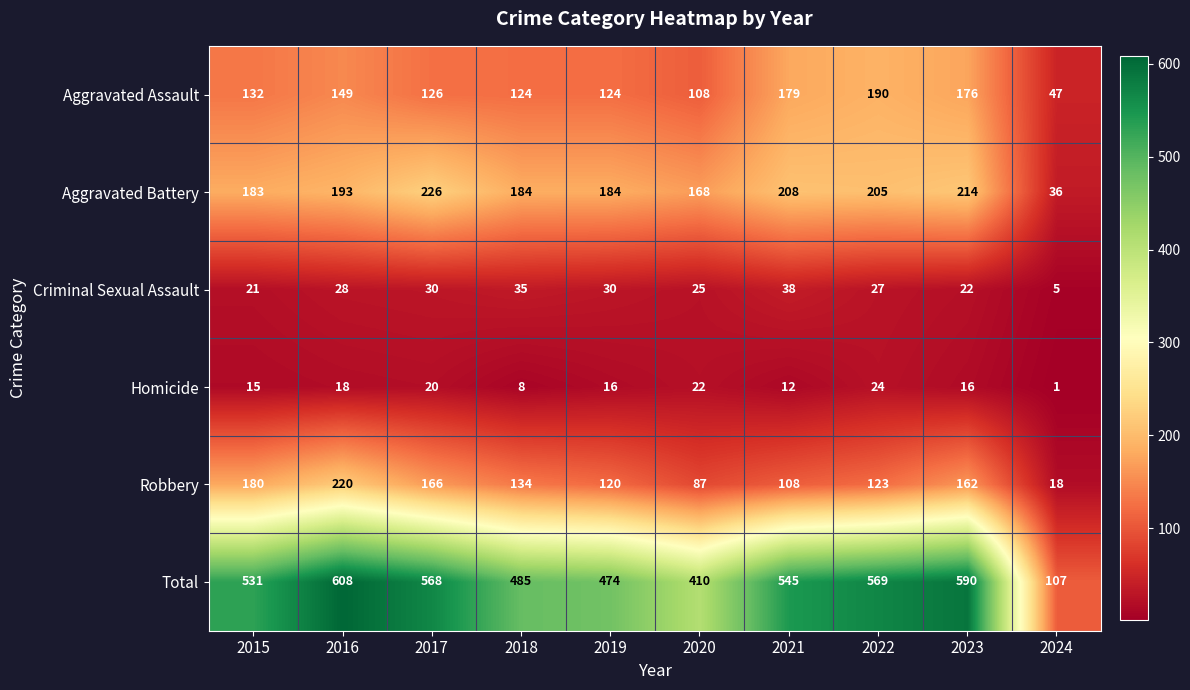

Which series has the widest spread of values?

Total